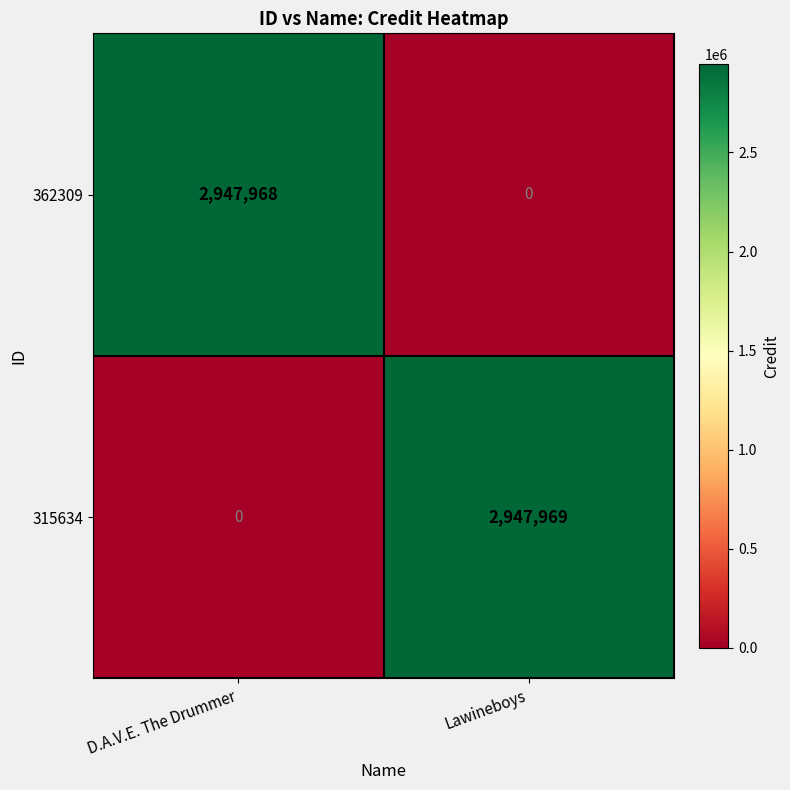

What is the greatest value displayed?

2947969